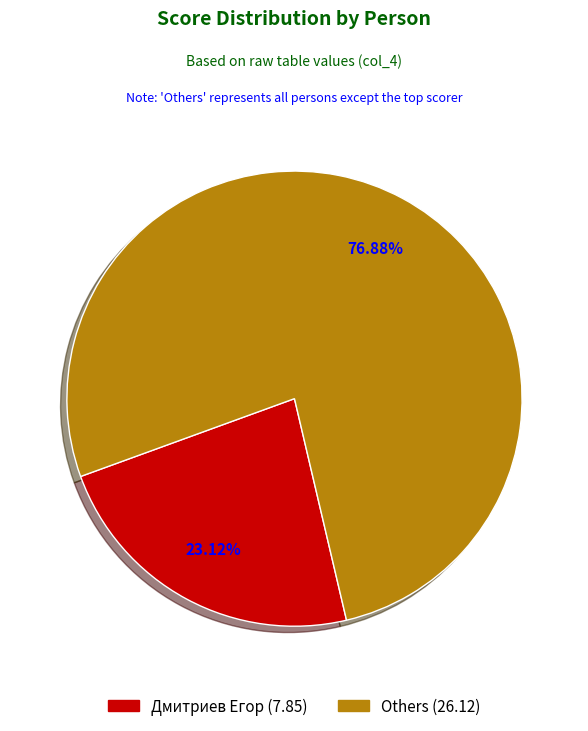

Is there any slice that represents more than half of the pie?

Yes